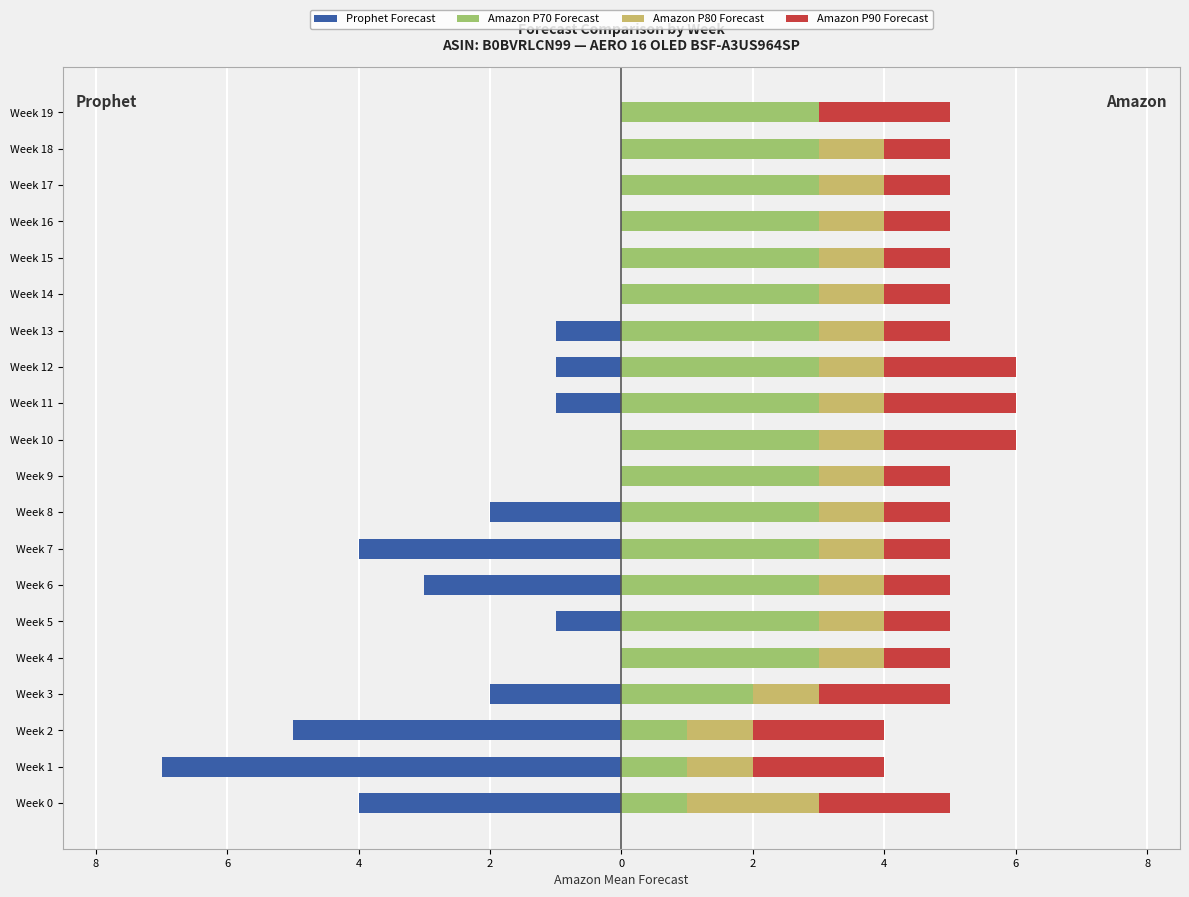

Reading left to right, what are all the values shown in this chart?

Prophet Forecast: -4	-7	-5	-2	0	-1	-3	-4	-2	0	0	-1	-1	-1	0	0	0	0	0	0
Amazon P70 Forecast: 1	1	1	2	3	3	3	3	3	3	3	3	3	3	3	3	3	3	3	3
Amazon P80 Forecast: 2	1	1	1	1	1	1	1	1	1	1	1	1	1	1	1	1	1	1	0
Amazon P90 Forecast: 2	2	2	2	1	1	1	1	1	1	2	2	2	1	1	1	1	1	1	2